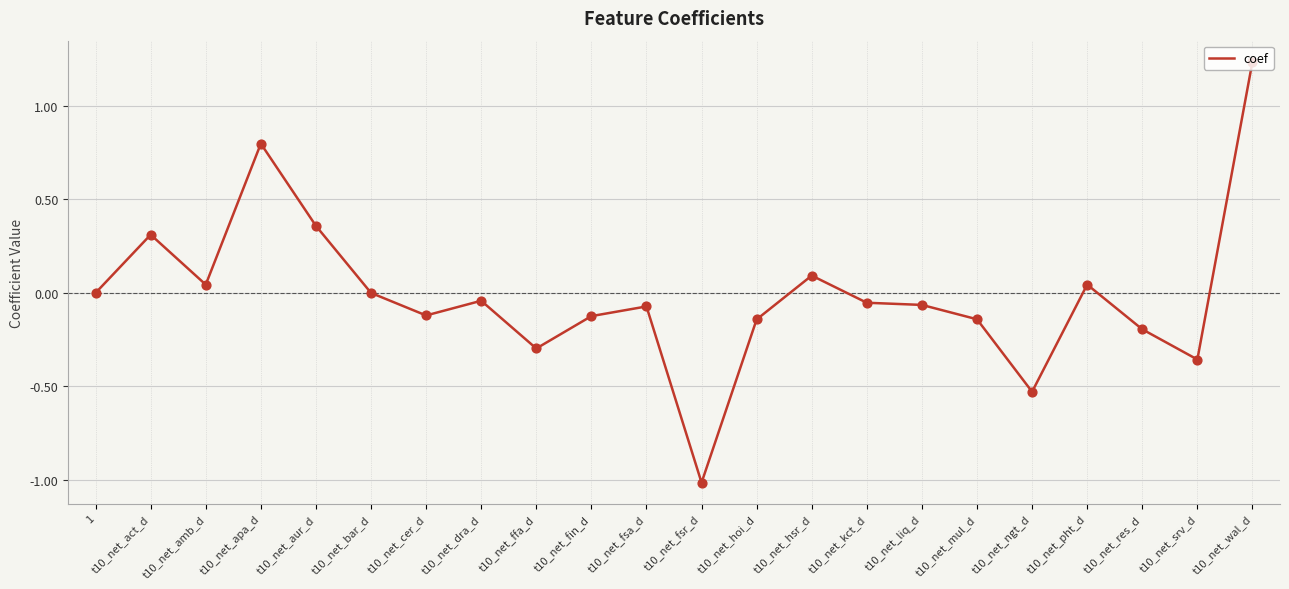

Which has a higher value, t10_net_wal_d or t10_net_dra_d?

t10_net_wal_d